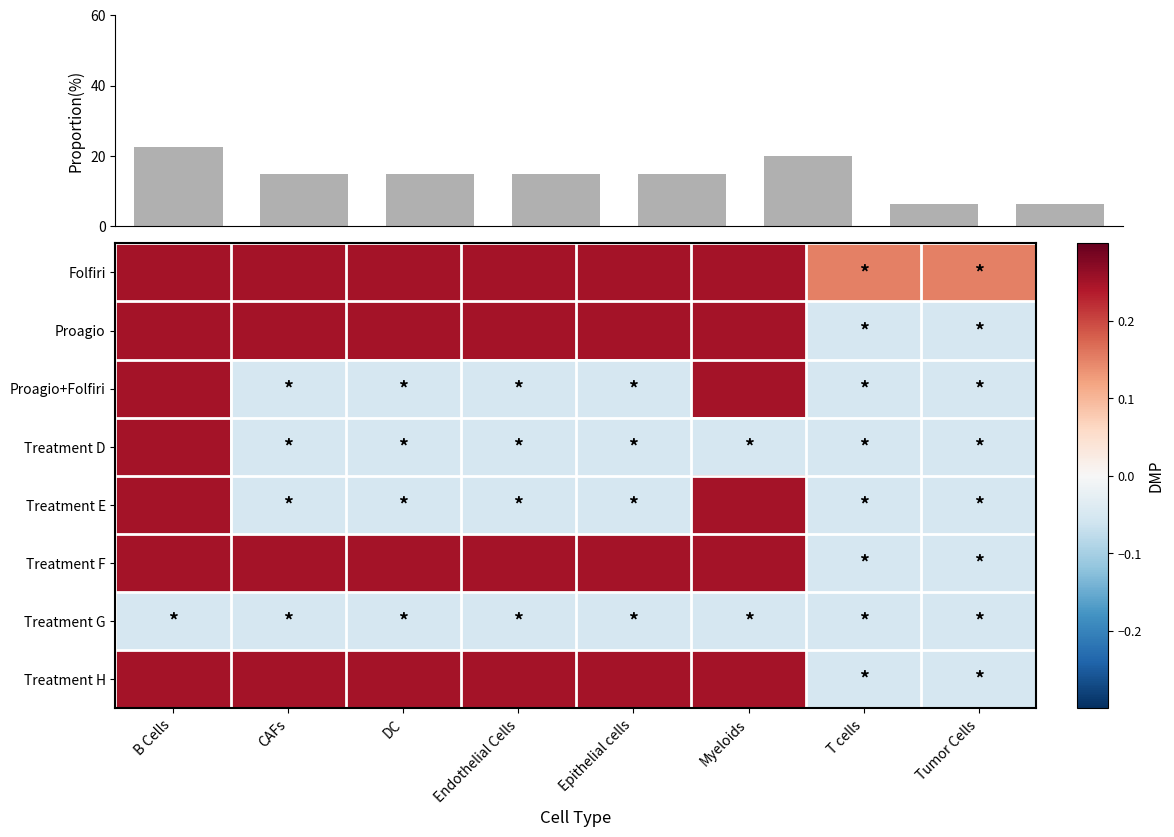

Which series has the largest range (max minus min)?

proportion